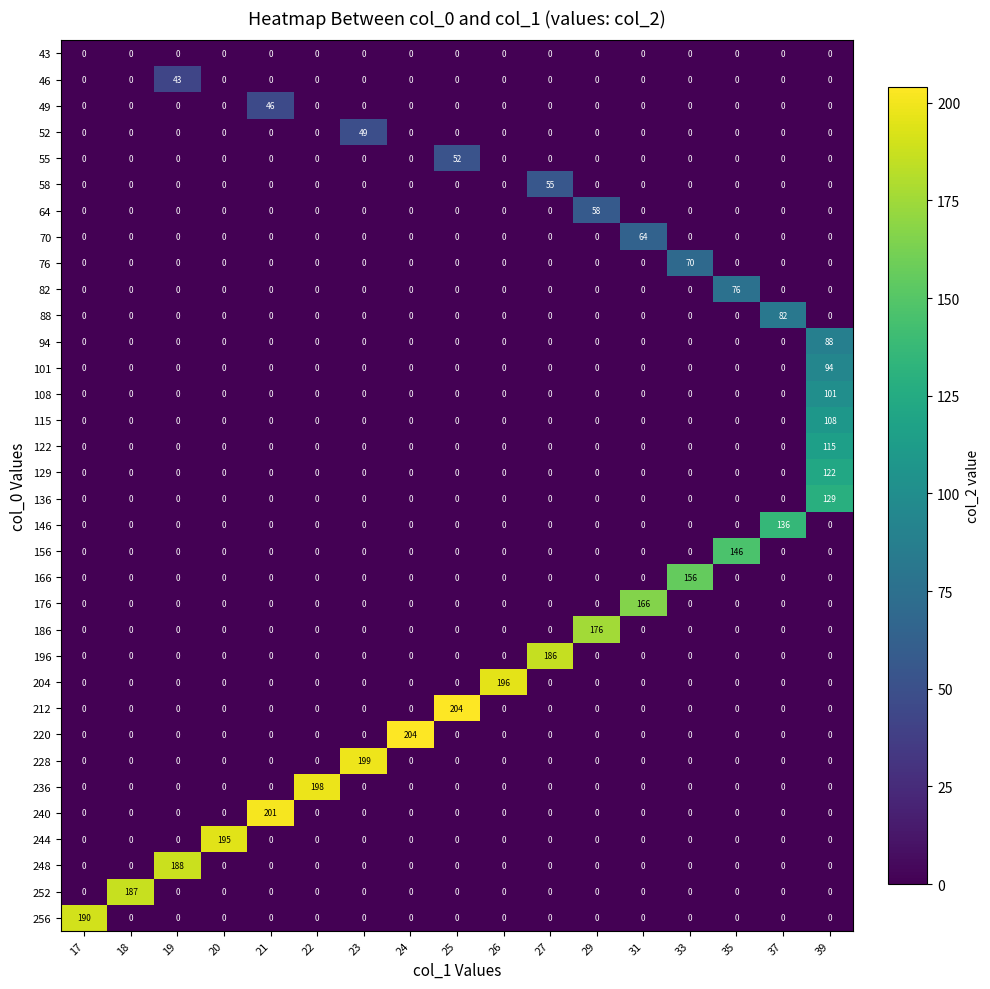

Is it true that 52 equals 0 at 27?

True